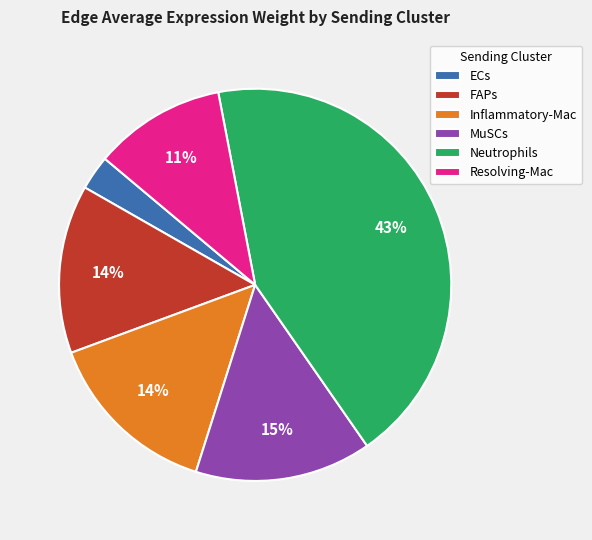

To the nearest percent, what is the difference between the MuSCs and FAPs slice percentages?

1%